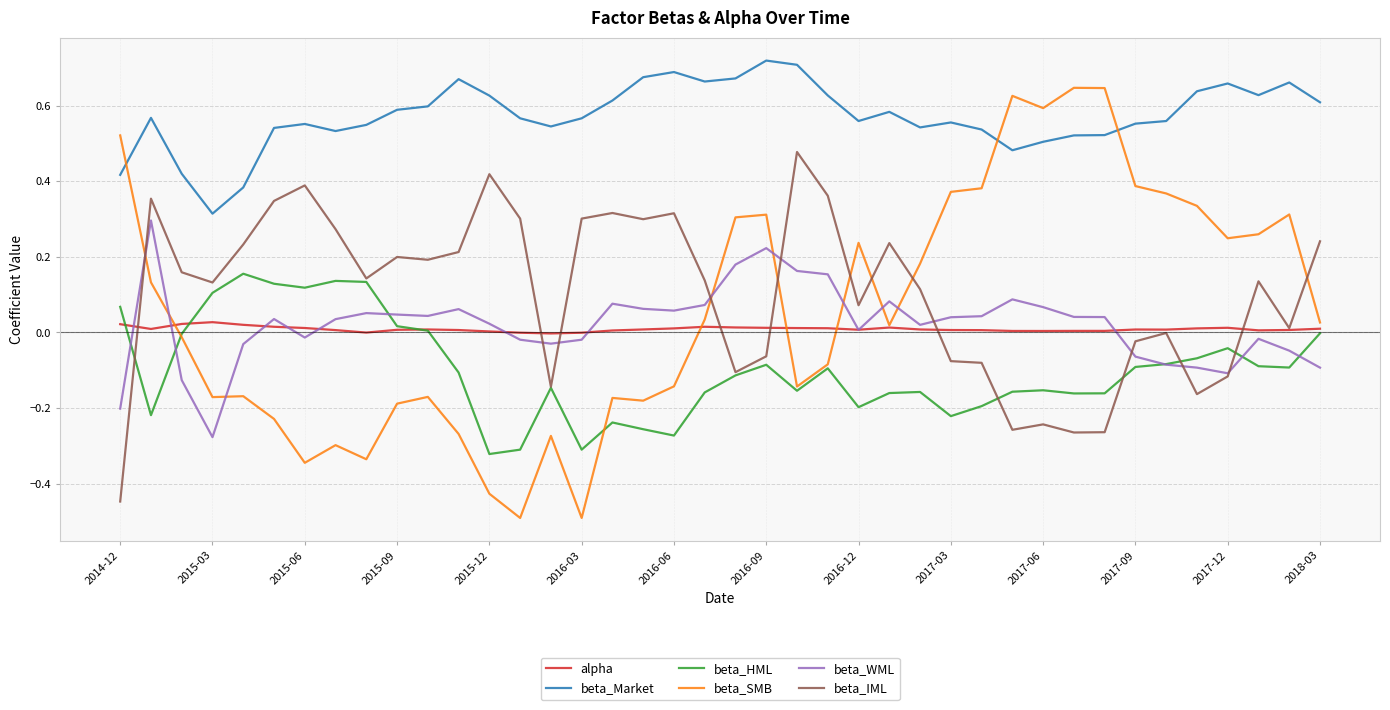

How many times do beta_SMB and beta_IML cross each other?

7